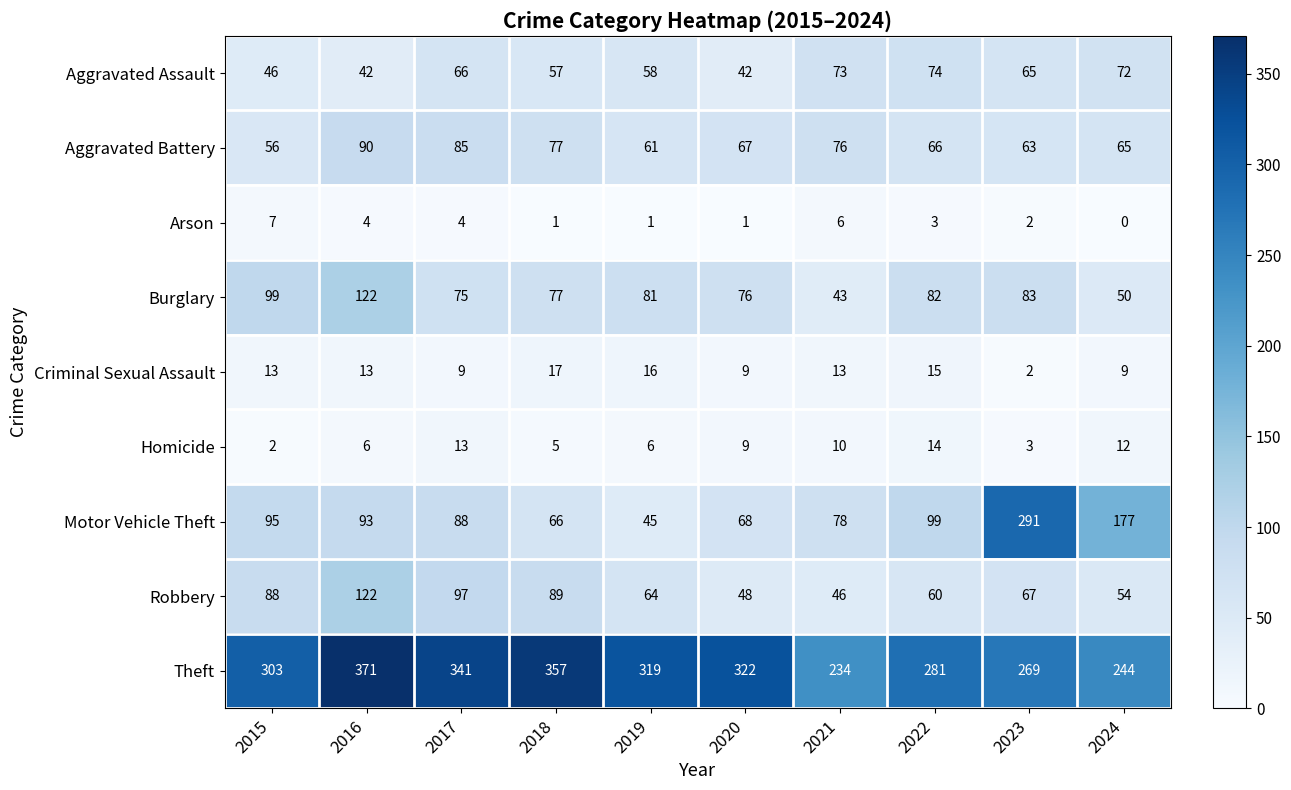

Which series has the widest spread of values?

Motor Vehicle Theft